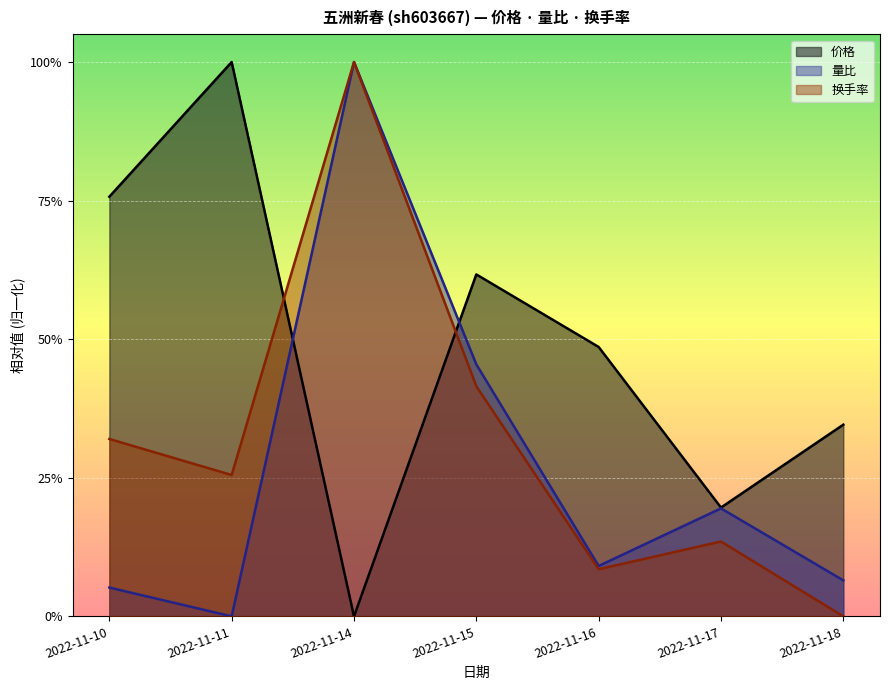

What are all the series names shown in the legend?

价格, 量比, 换手率